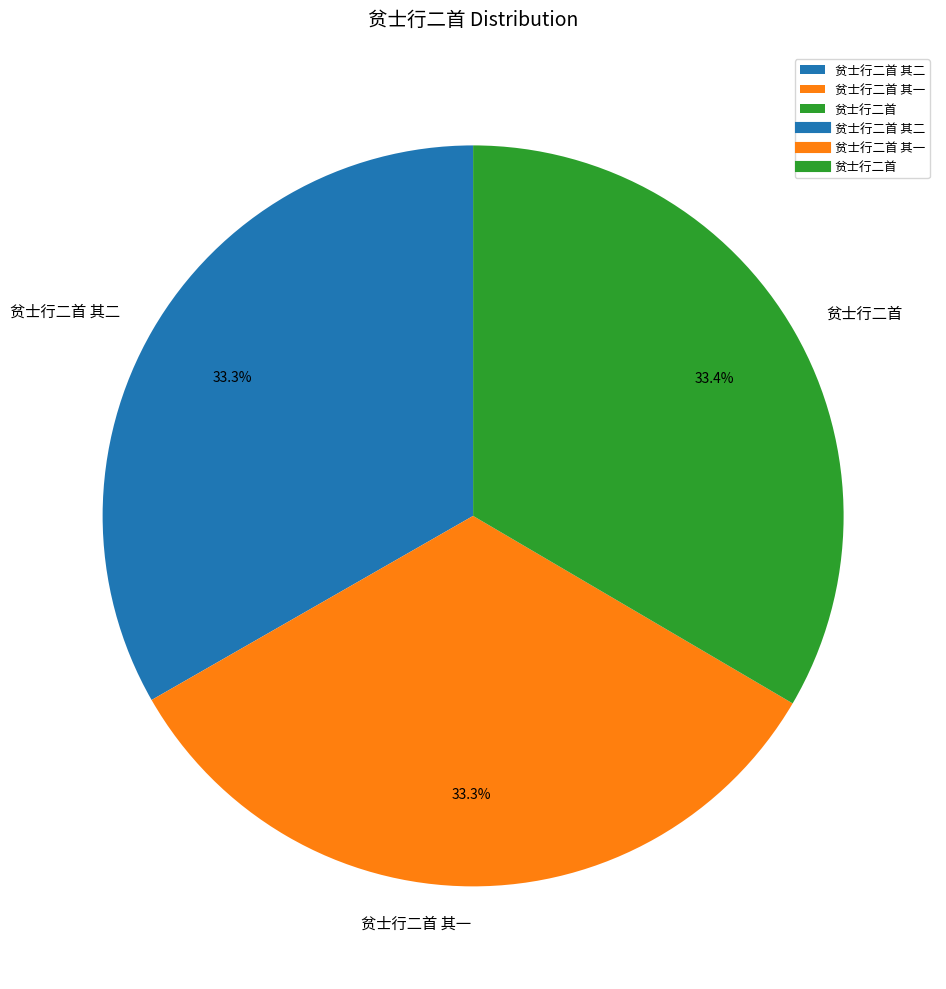

How many segments does this pie chart have?

3